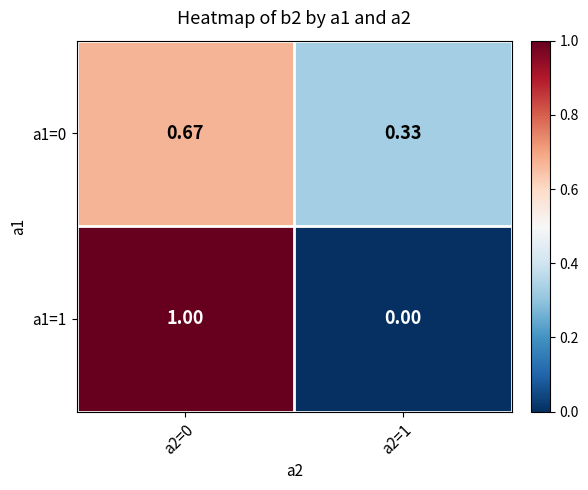

Which series has the widest spread of values?

a1=1